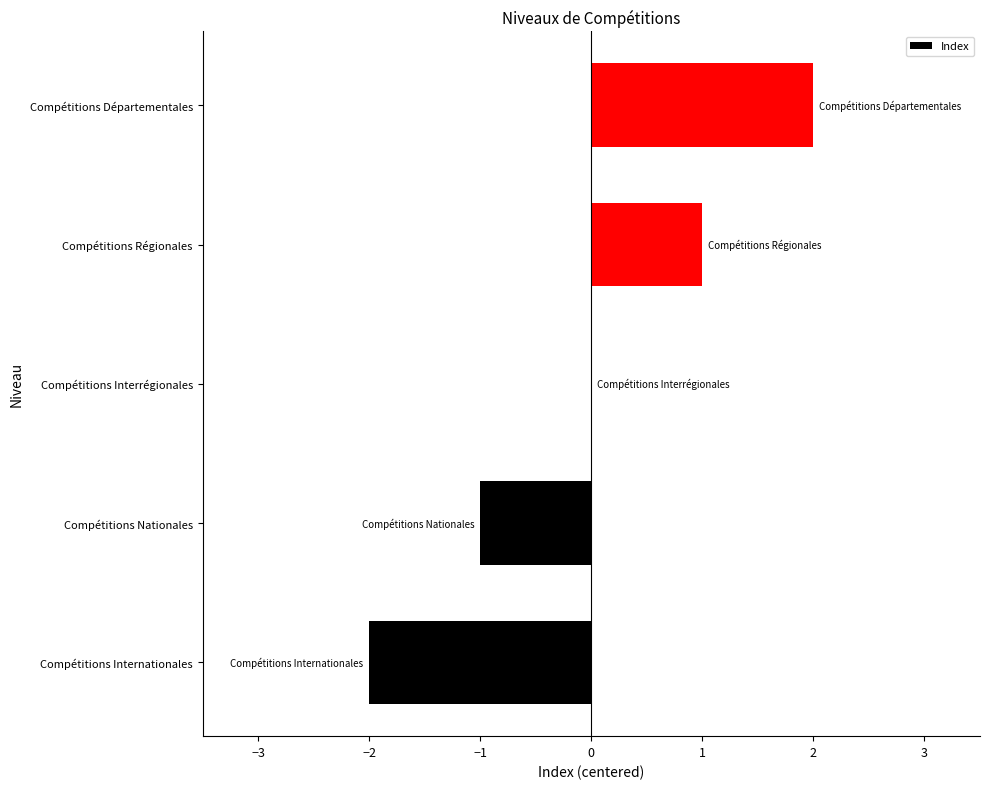

What is the change in value from Compétitions Nationales to Compétitions Départementales?

+3